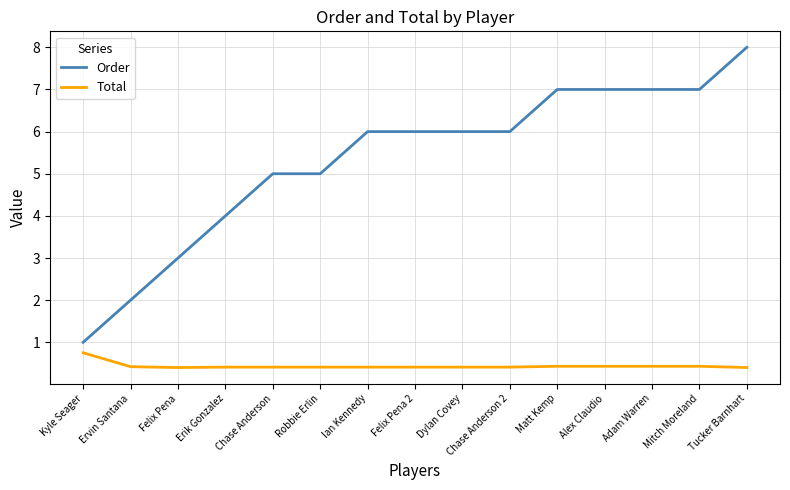

What position from the right is Matt Kemp?

5